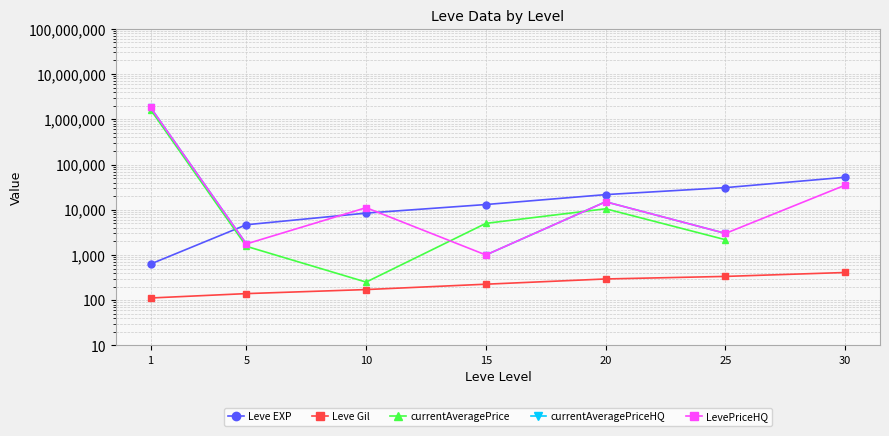

At which category does the chart reach its minimum across all series?

1